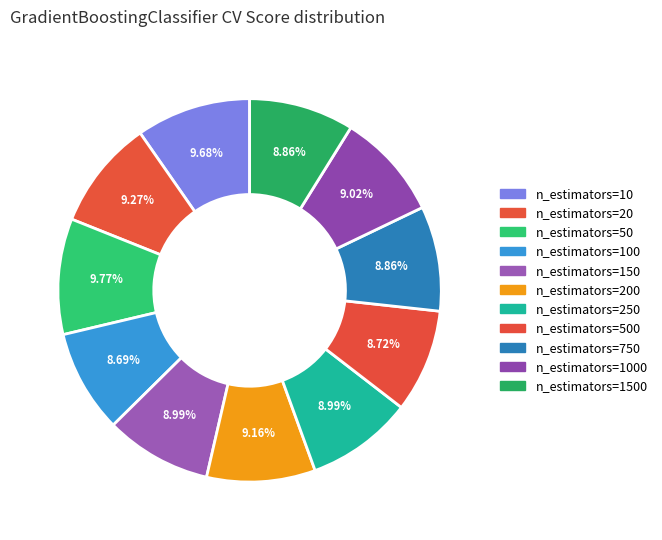

Count the number of slices in the pie.

11